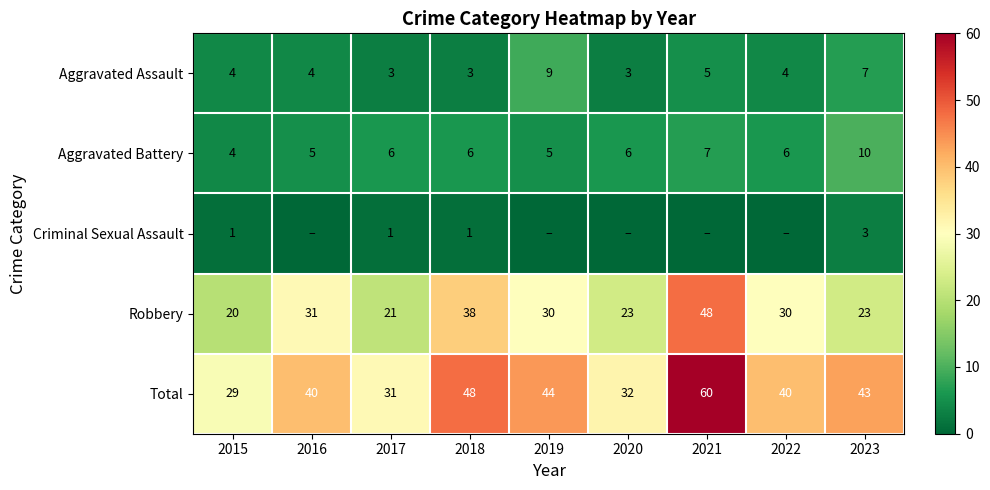

Is it true that Total equals 73 at 2023?

False